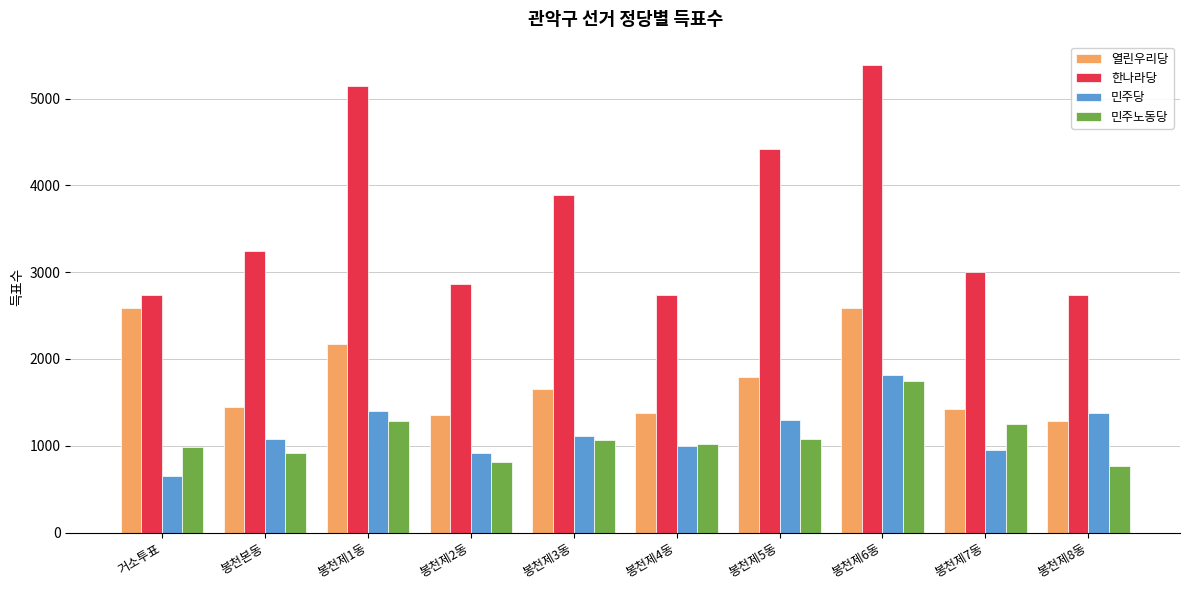

What is the maximum value for 민주노동당?

1748